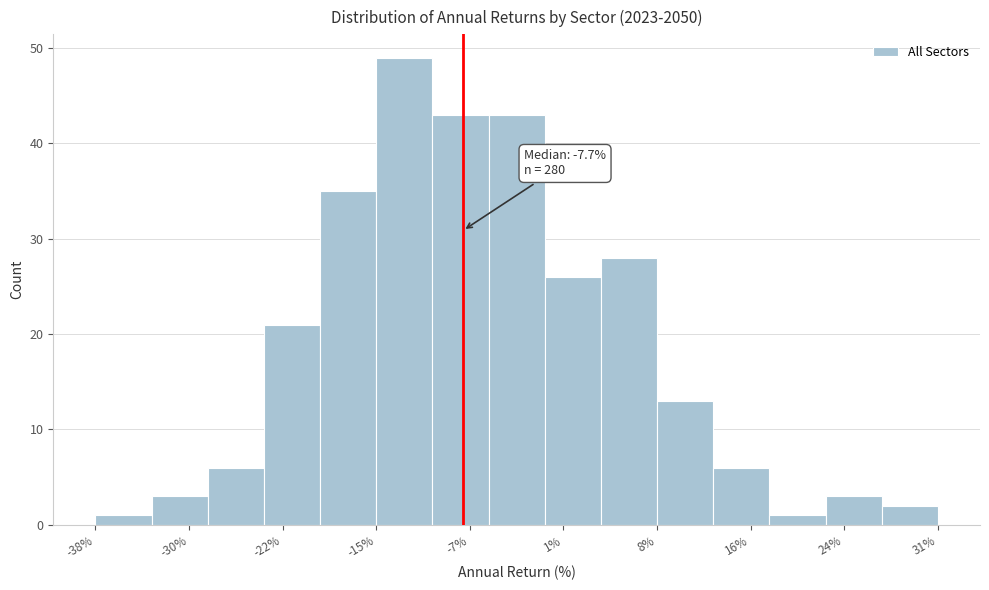

Over which range of the x-axis is the bar tallest?

-15 to -10